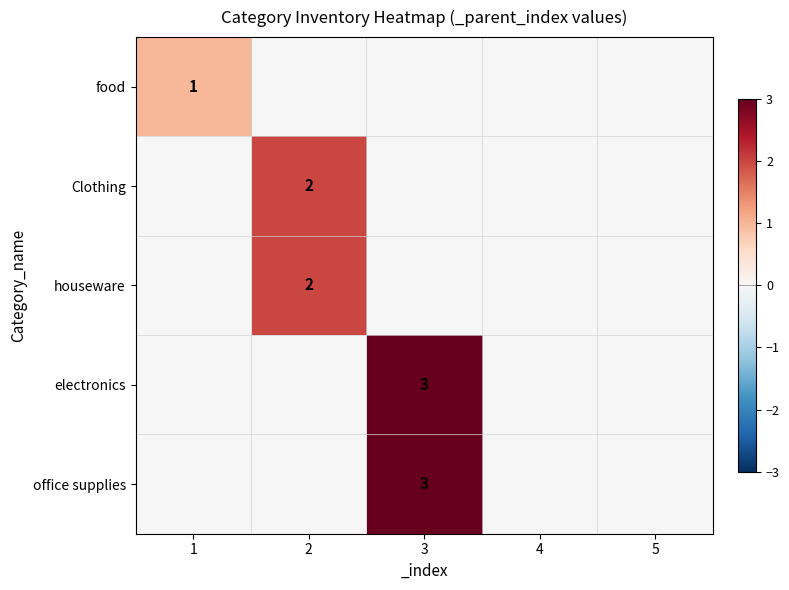

What is the maximum value shown in the chart?

3